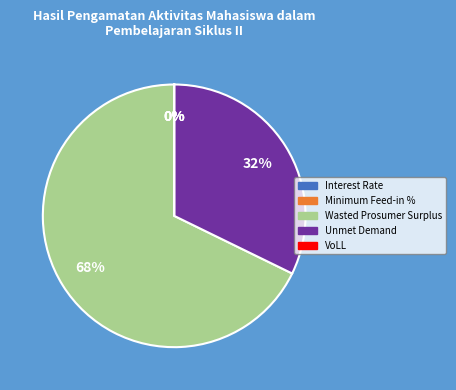

Which category accounts for the majority?

Wasted Prosumer Surplus